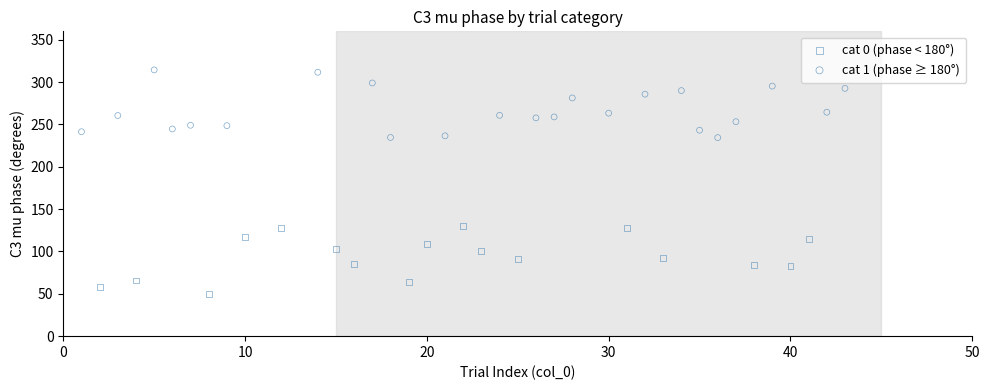

Which series contains the lowest Y value?

cat 0 (phase < 180°)